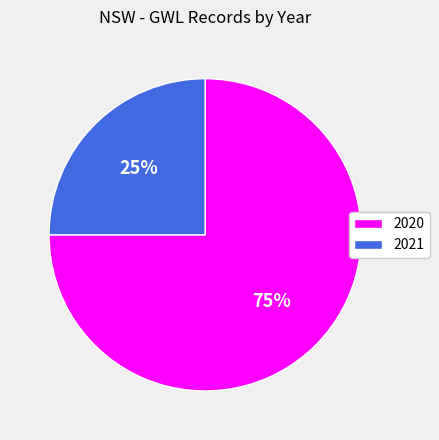

What is the majority slice?

2020